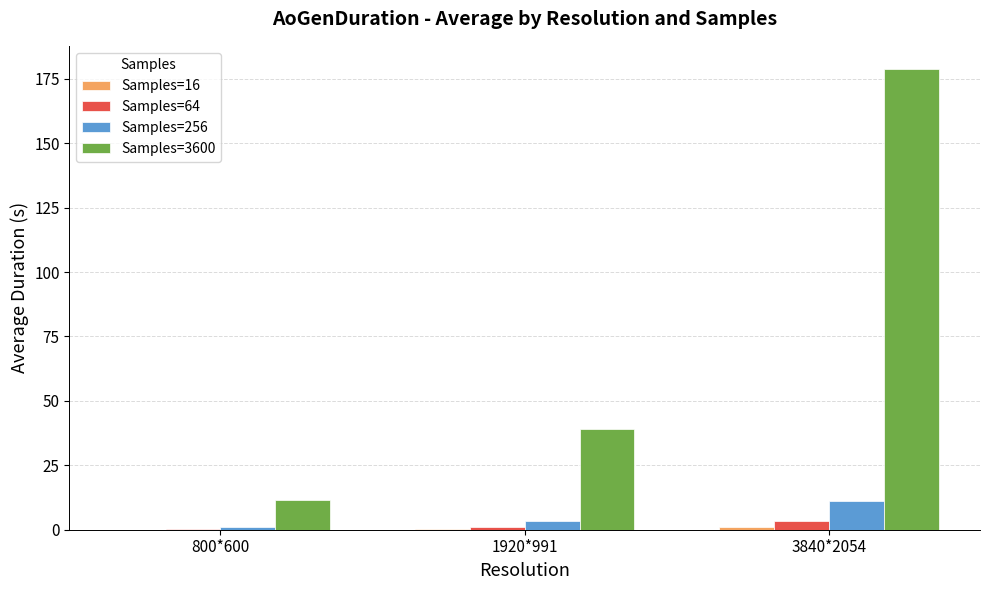

Where is Samples=256 nearest to the value 6?

1920*991